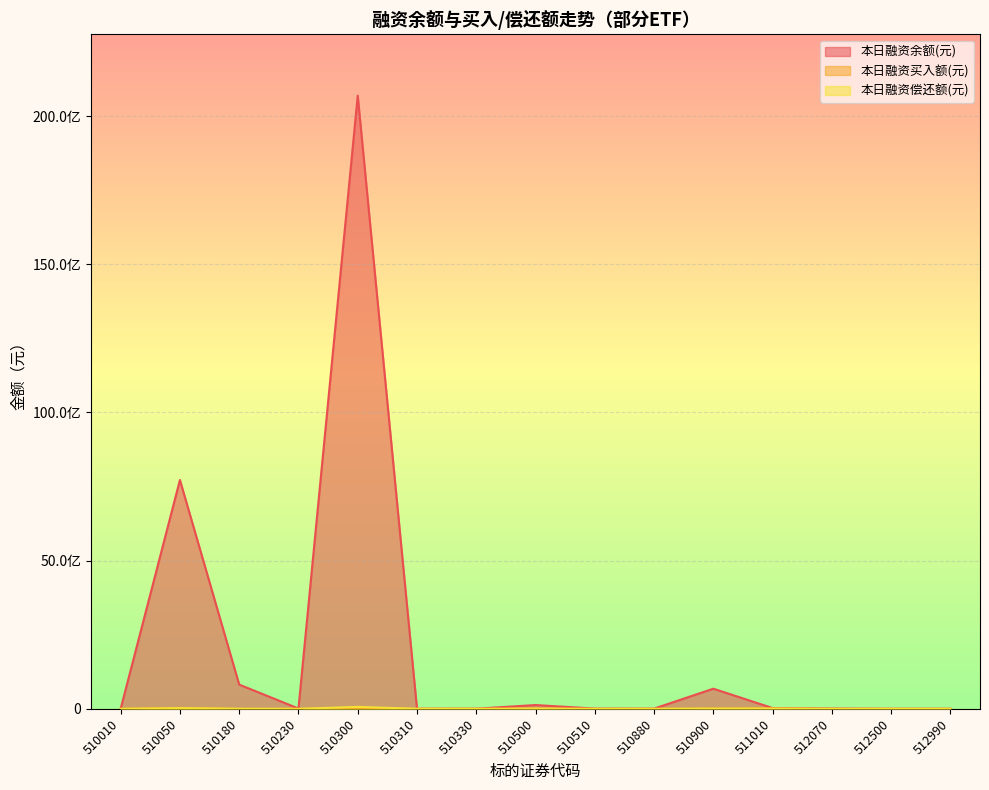

True or false: 本日融资余额(元) has more than 2 points higher than both neighbors.

True